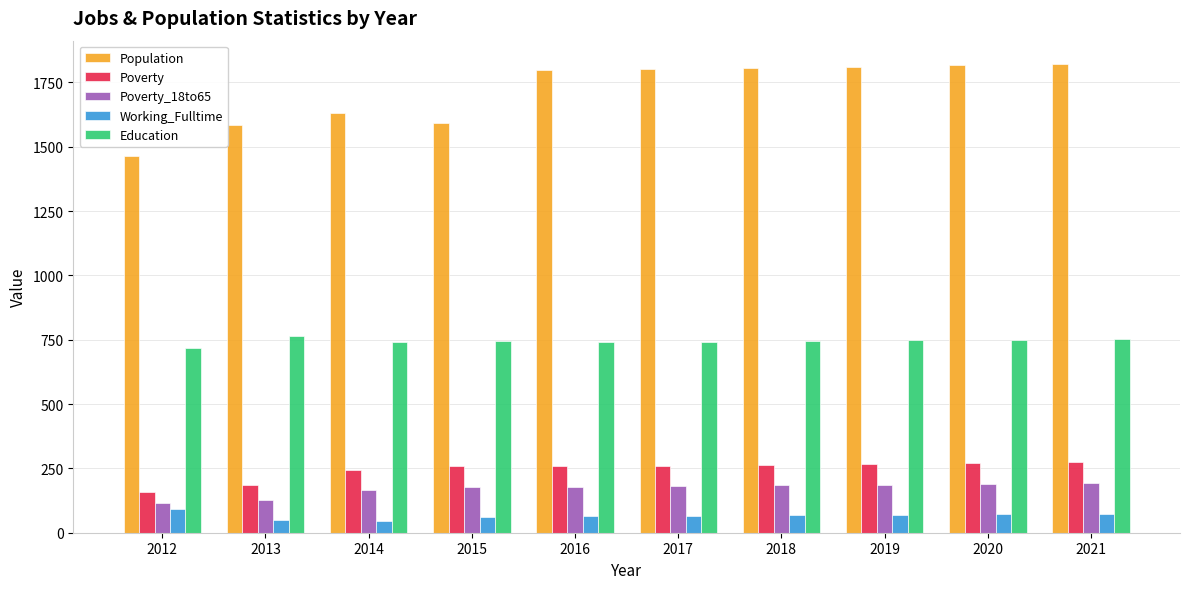

What is the difference between the Poverty values at 2017 and 2014?

16